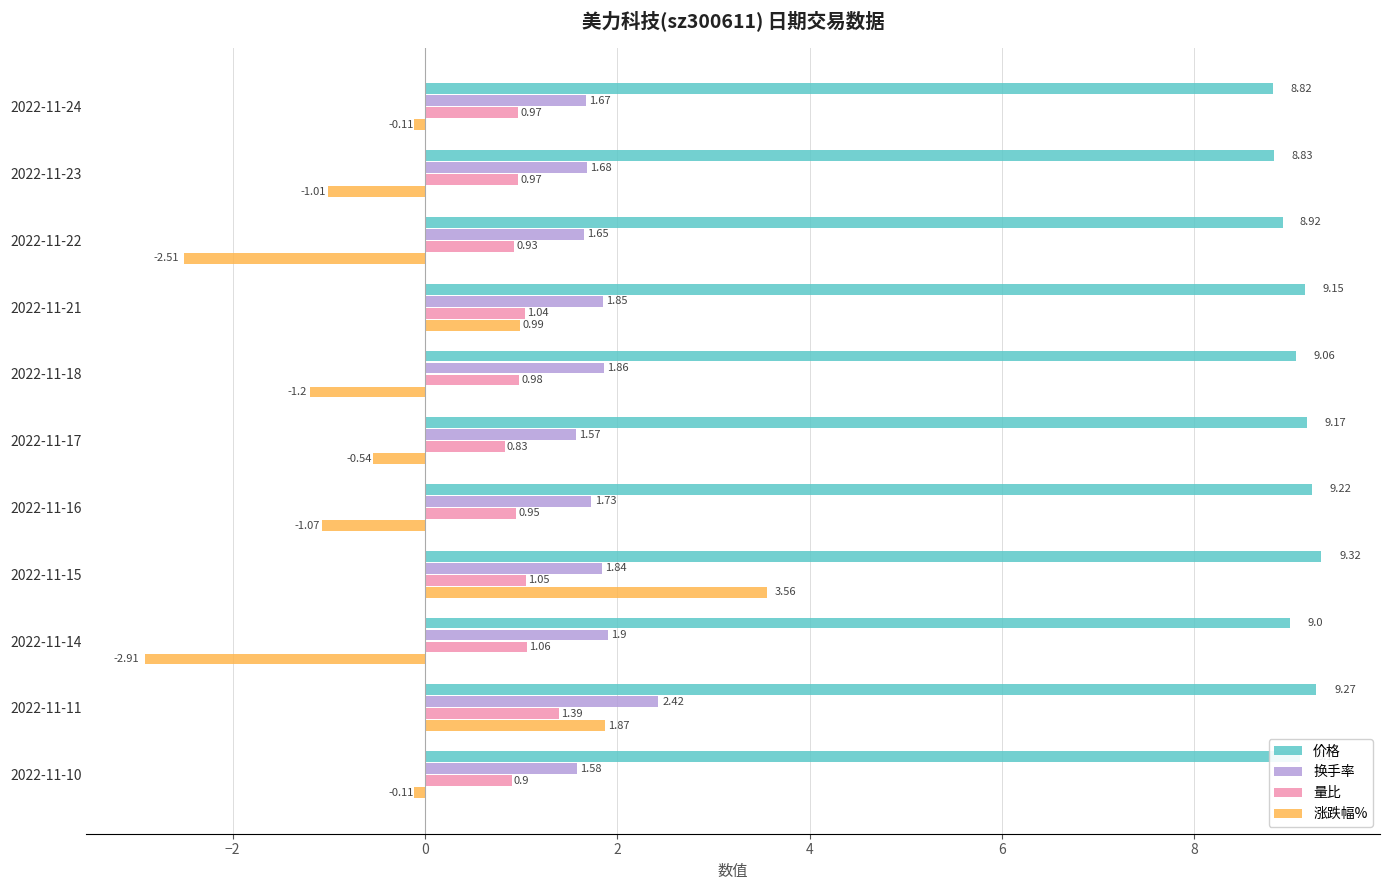

What is the sum of all 价格 values?

99.9